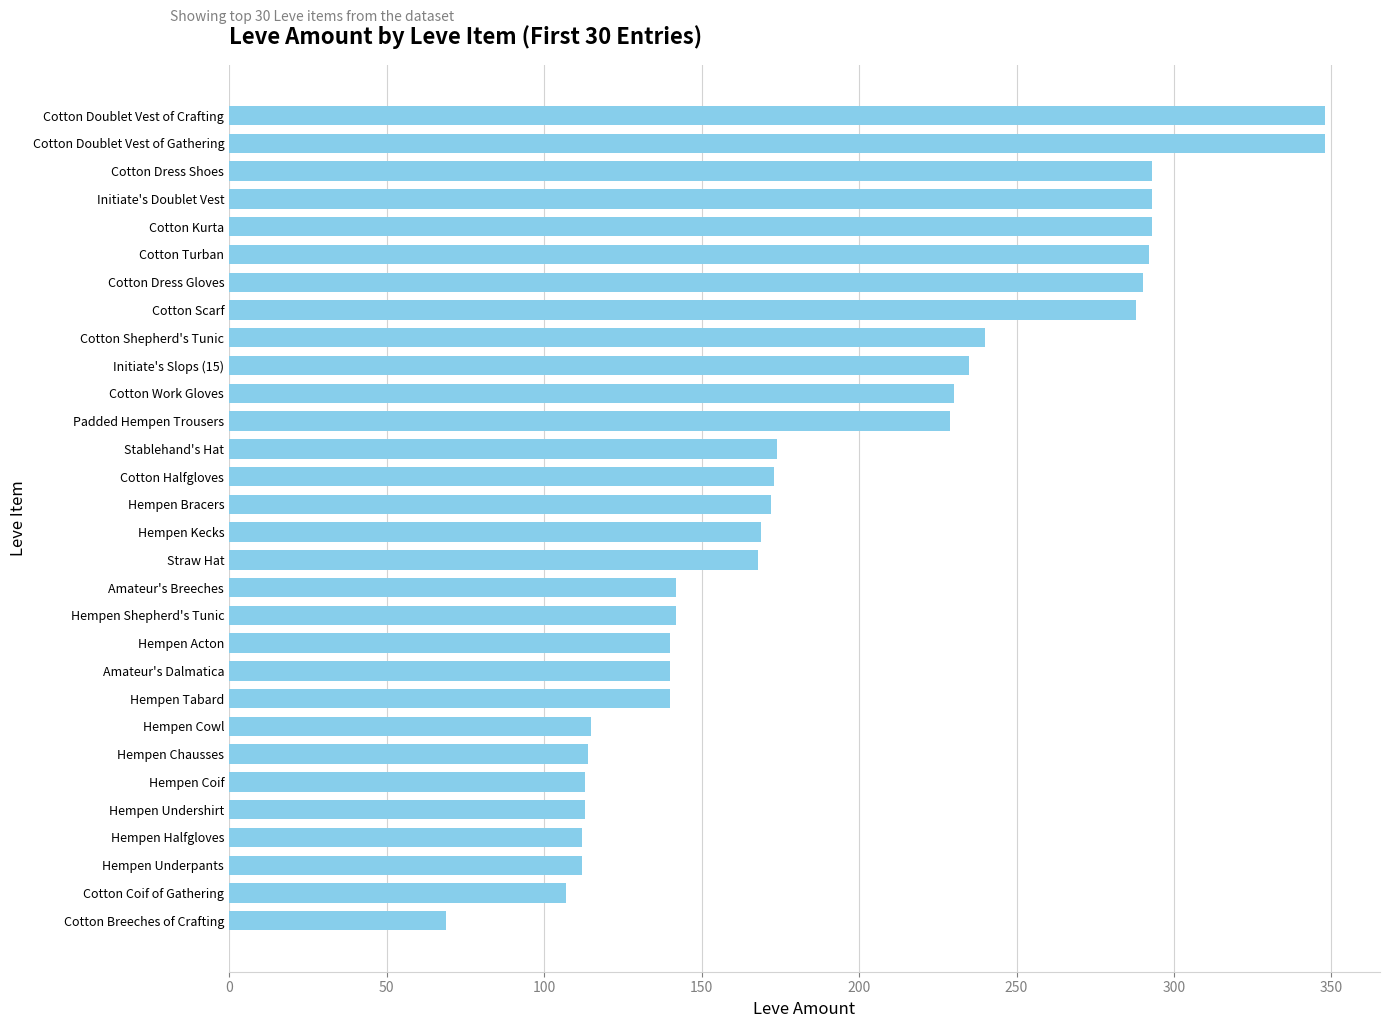

What is the change in value from Cotton Breeches of Crafting to Hempen Chausses?

+45